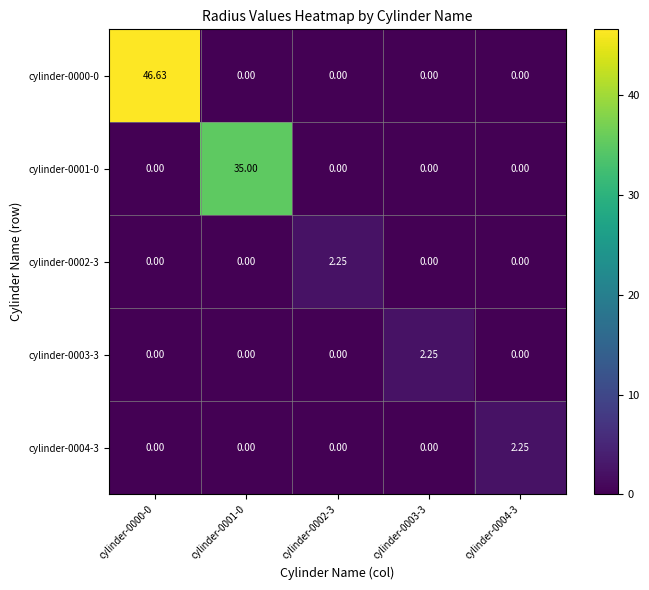

Which series changed the most between cylinder-0001-0 and cylinder-0003-3?

cylinder-0001-0